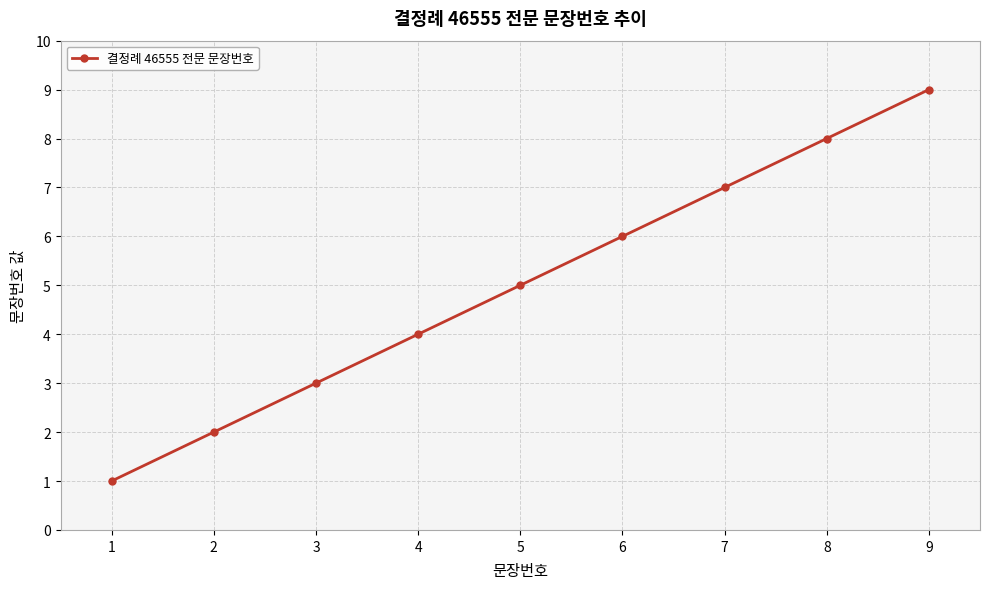

The chart shows a value of 2 at 2. True or false?

True